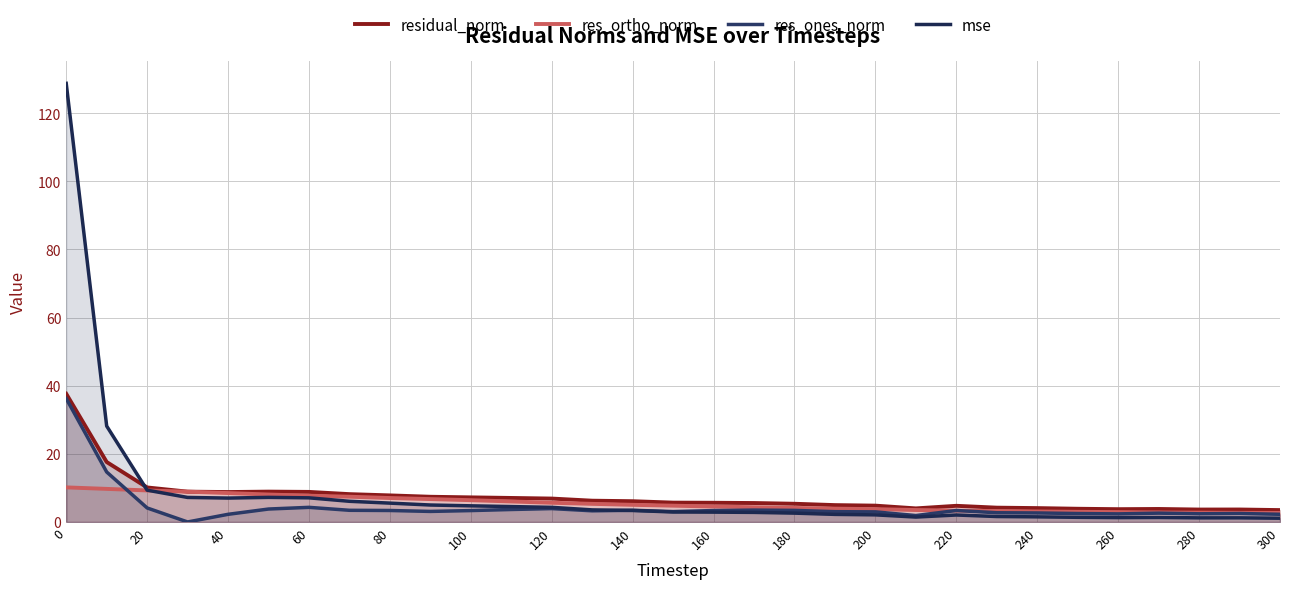

List the series in order of their peak value, highest first.

mse, residual_norm, res_ones_norm, res_ortho_norm